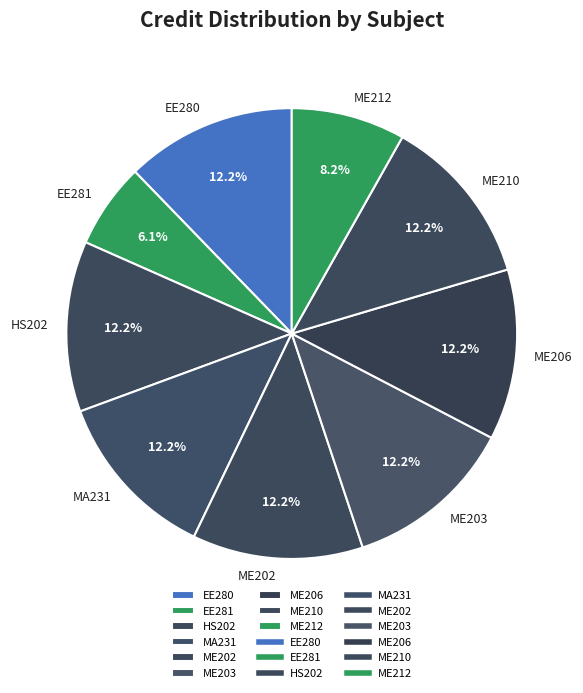

To the nearest percent, what is the average slice percentage?

11%